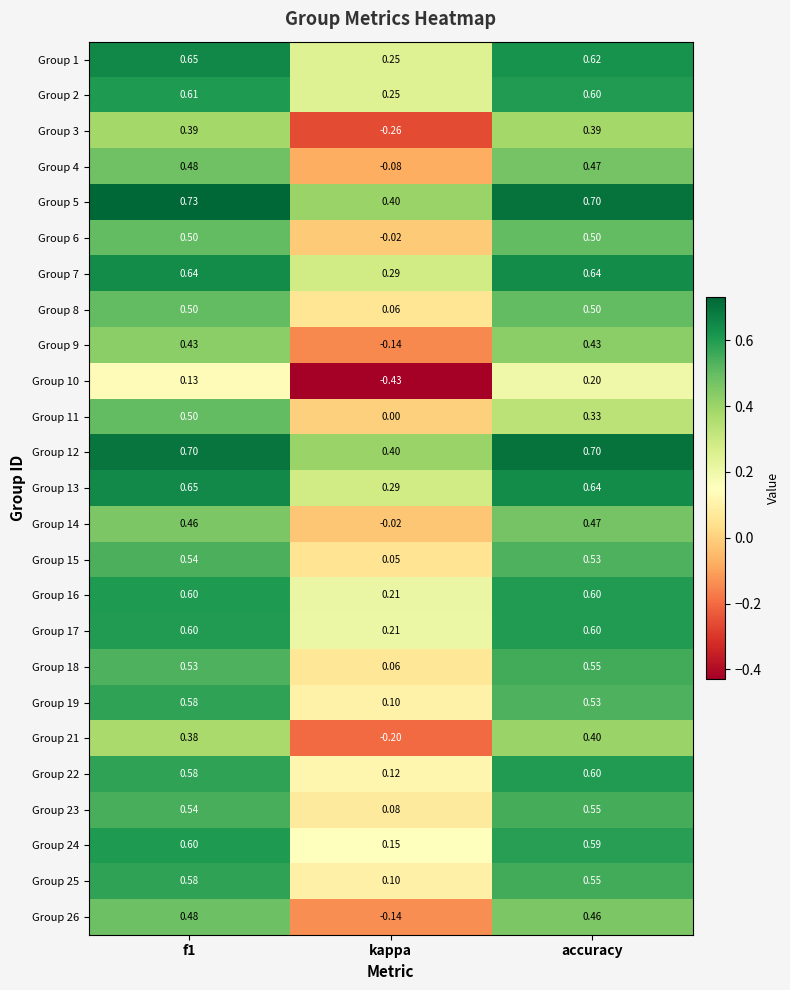

Is the value of Group 11 at accuracy greater than the value of Group 14 at f1?

No